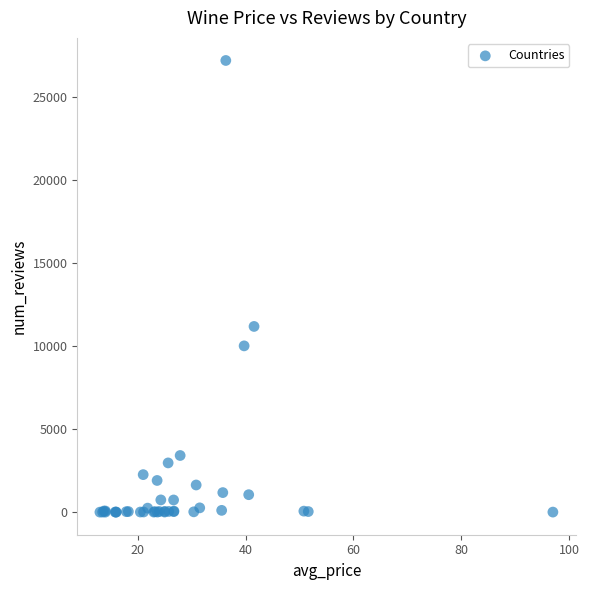

What Y value in the scatter plot is closest to 13589?

11174